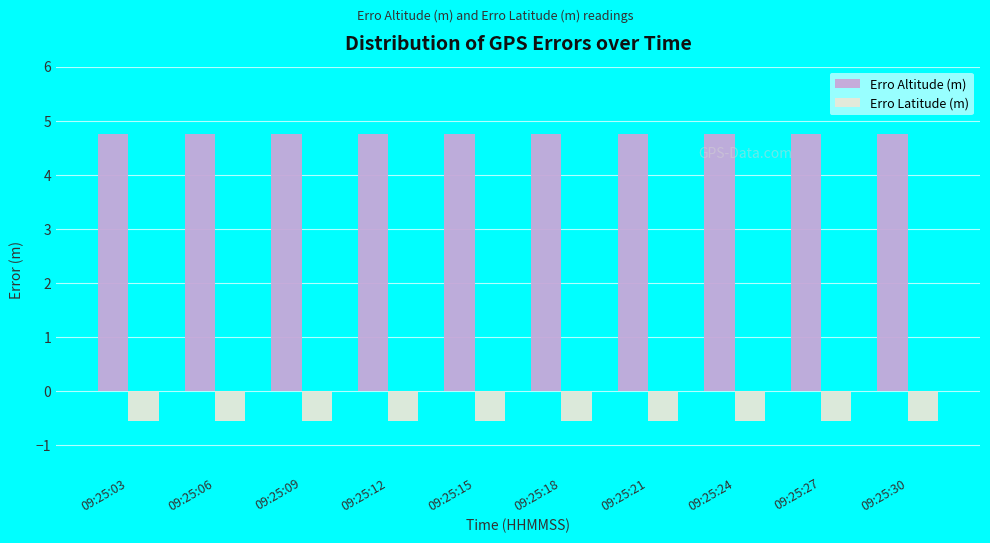

What is the average value of the Erro Altitude (m) series?

4.8